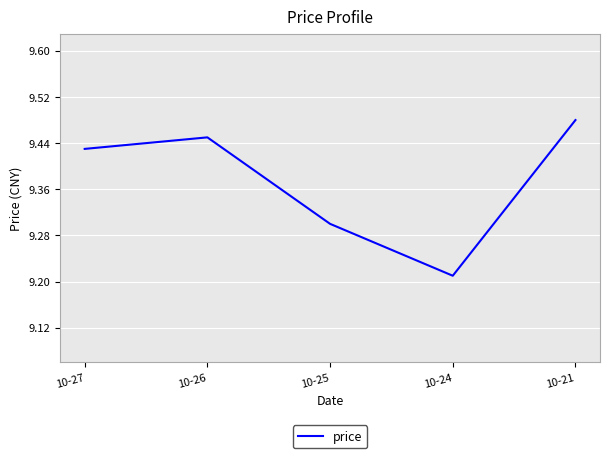

How many interior local valleys (lower than both neighbors) does the data have?

1